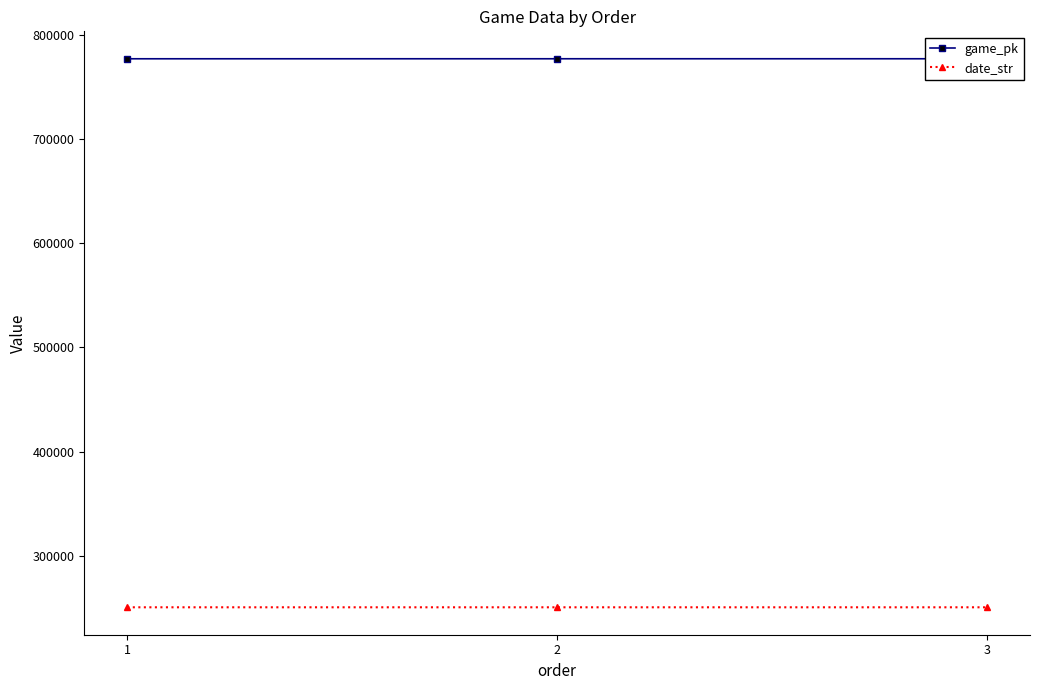

Rank the categories by game_pk value from highest to lowest.

3, 2, 1